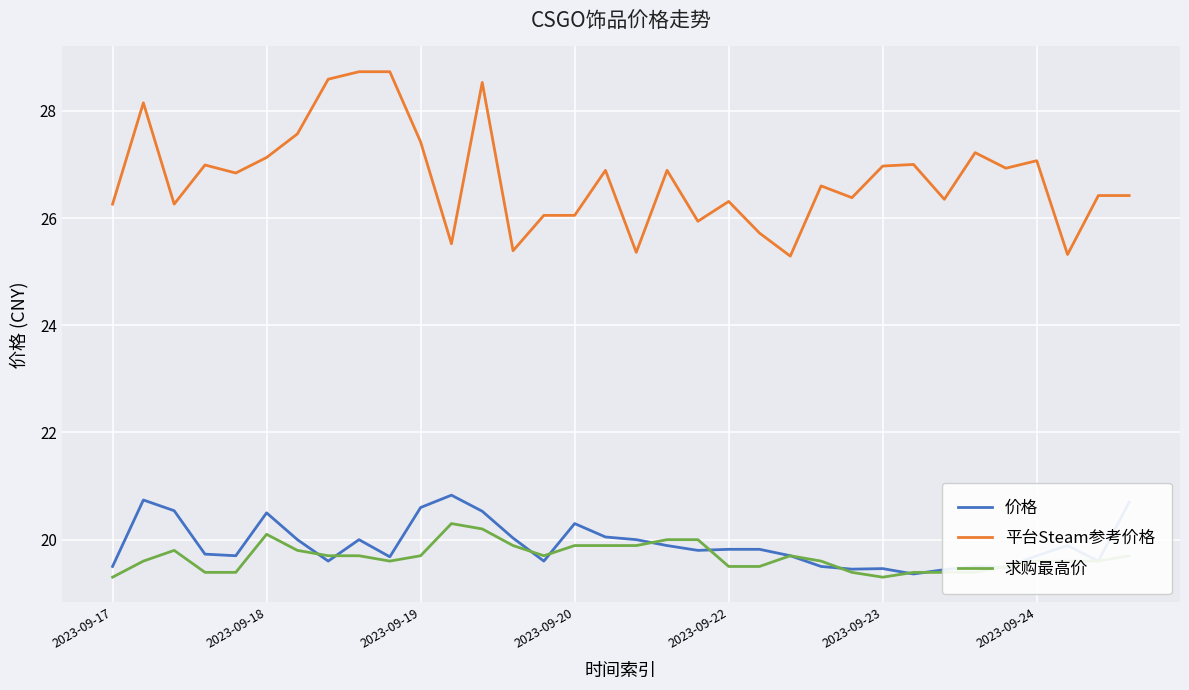

Which series has the largest range (max minus min)?

平台Steam参考价格